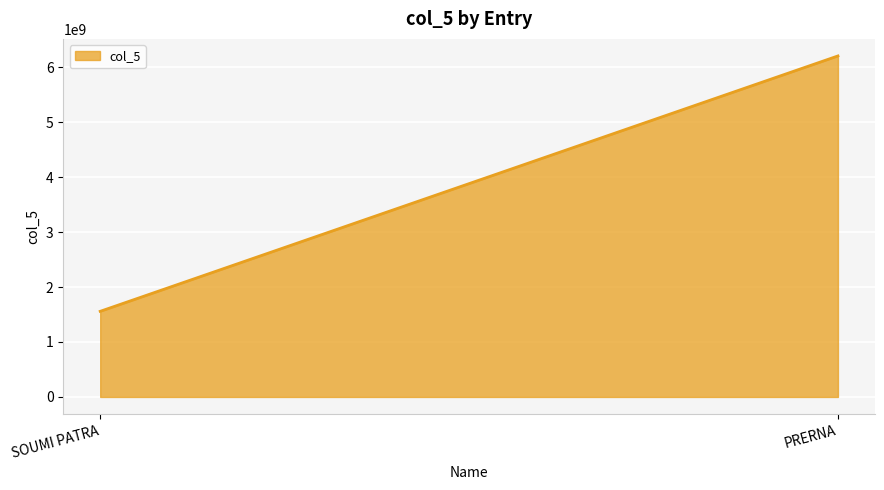

Reading right to left, list all the values displayed in this chart.

PRERNA=6204493582	SOUMI PATRA=1557962011